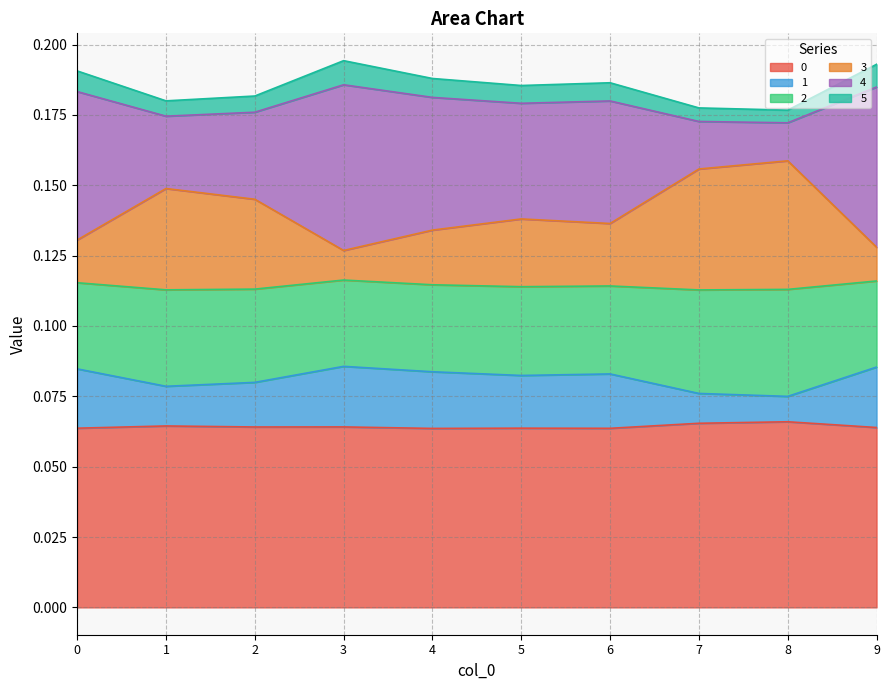

Does the chart have visible grid lines?

Yes